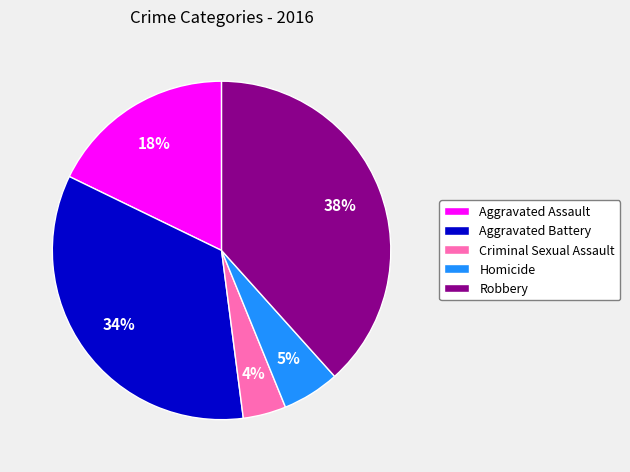

Count the number of slices in the pie.

5